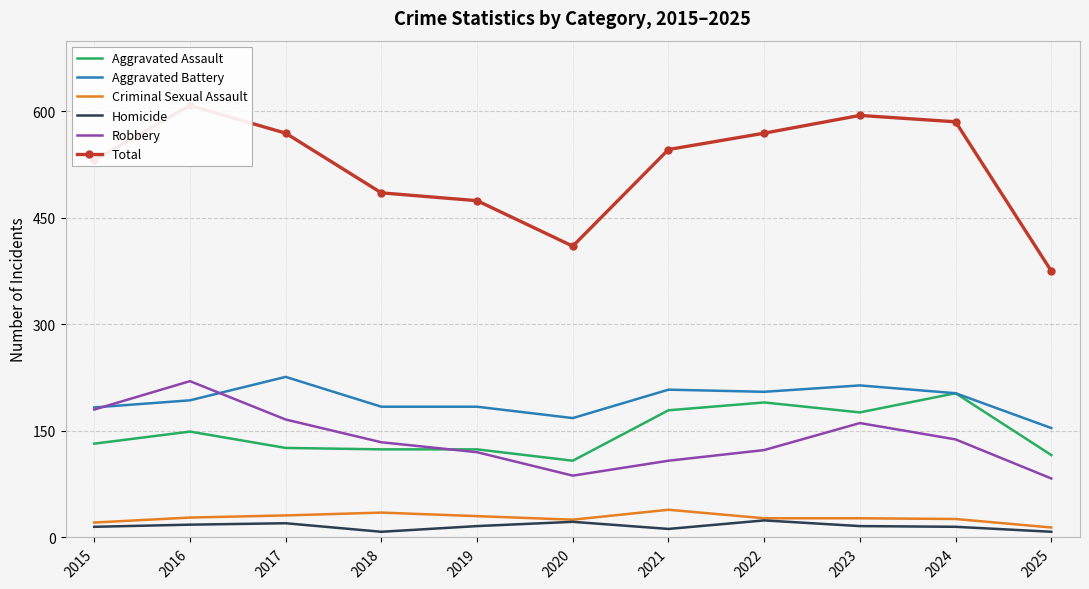

Reading left to right, extract all data points from this chart.

Aggravated Assault: 132	149	126	124	124	108	179	190	176	203	116
Aggravated Battery: 183	193	226	184	184	168	208	205	214	203	154
Criminal Sexual Assault: 21	28	31	35	30	25	39	27	27	26	14
Homicide: 15	18	20	8	16	22	12	24	16	15	8
Robbery: 180	220	166	134	120	87	108	123	161	138	83
Total: 531	608	569	485	474	410	546	569	594	585	375